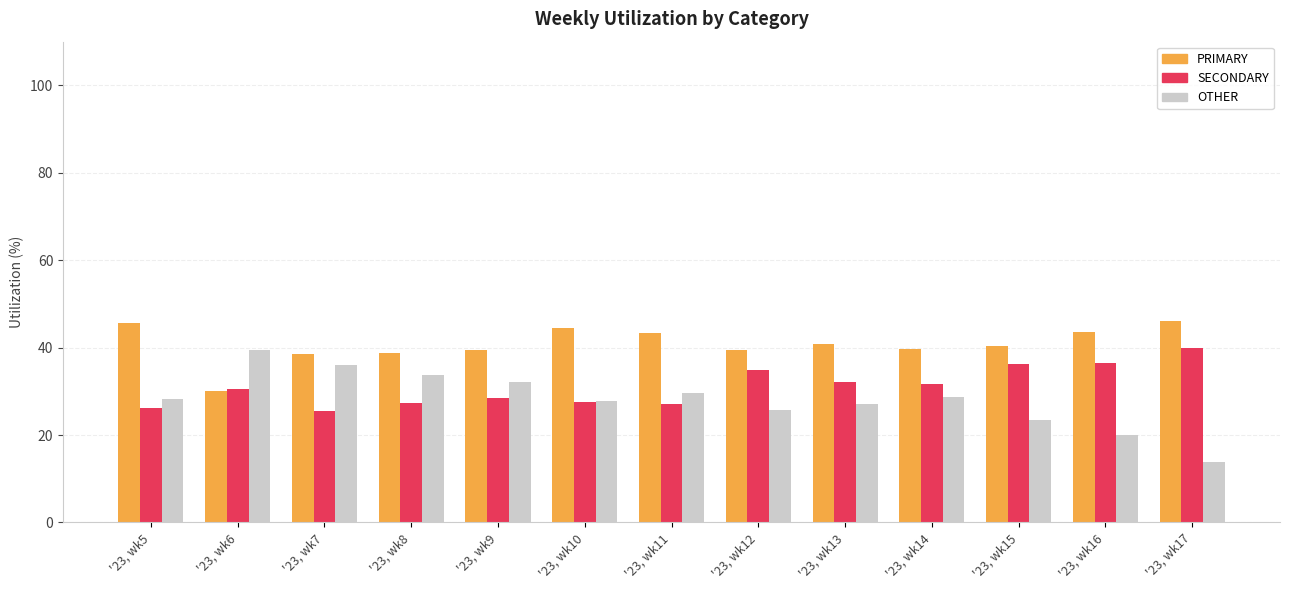

What are all the series names shown in the legend?

PRIMARY, SECONDARY, OTHER